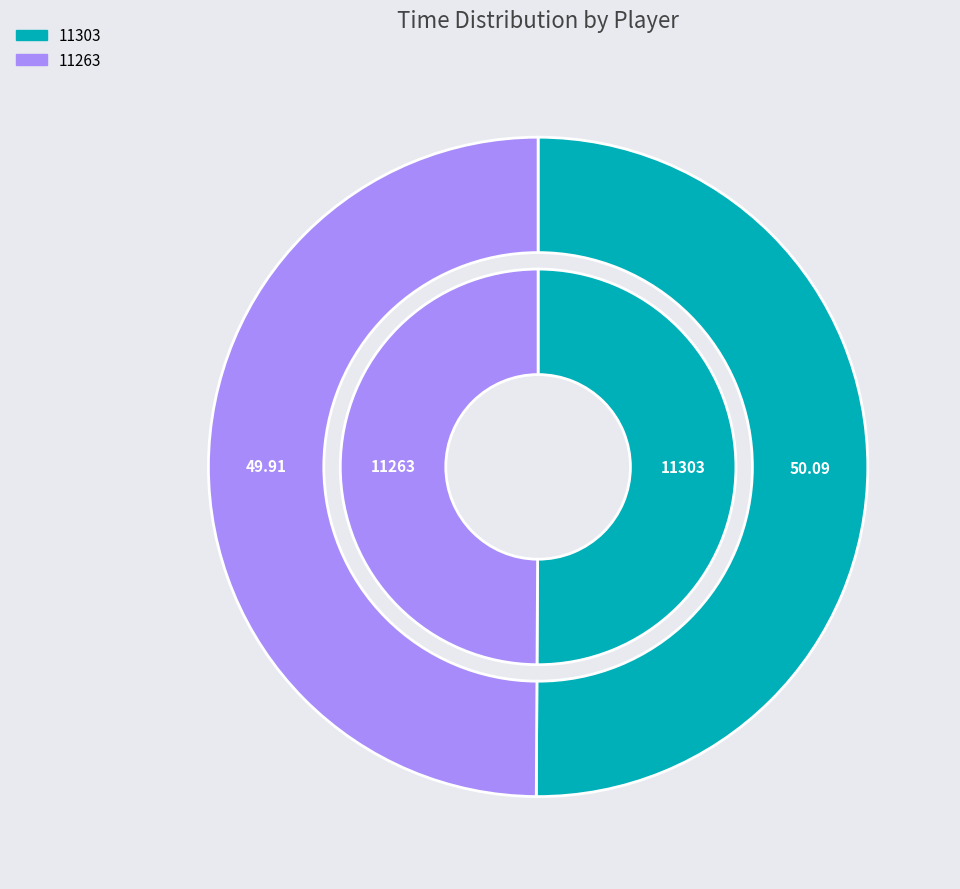

What is the majority slice?

11303